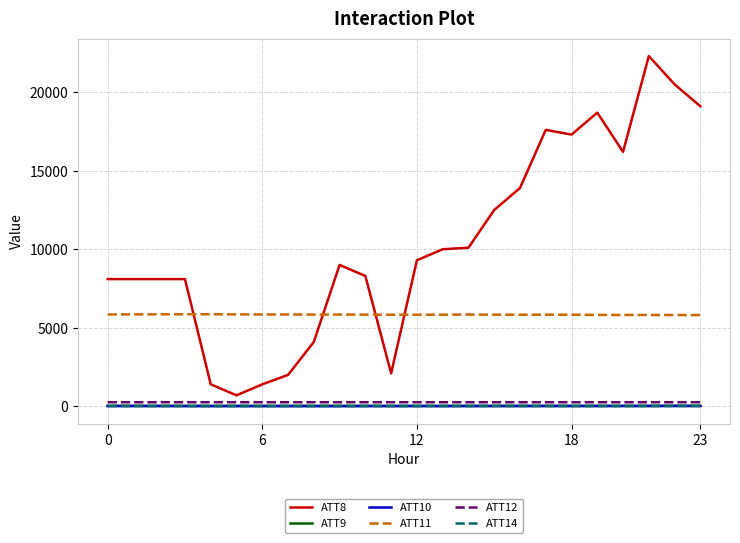

What are all the series names shown in the legend?

ATT8, ATT9, ATT10, ATT11, ATT12, ATT14